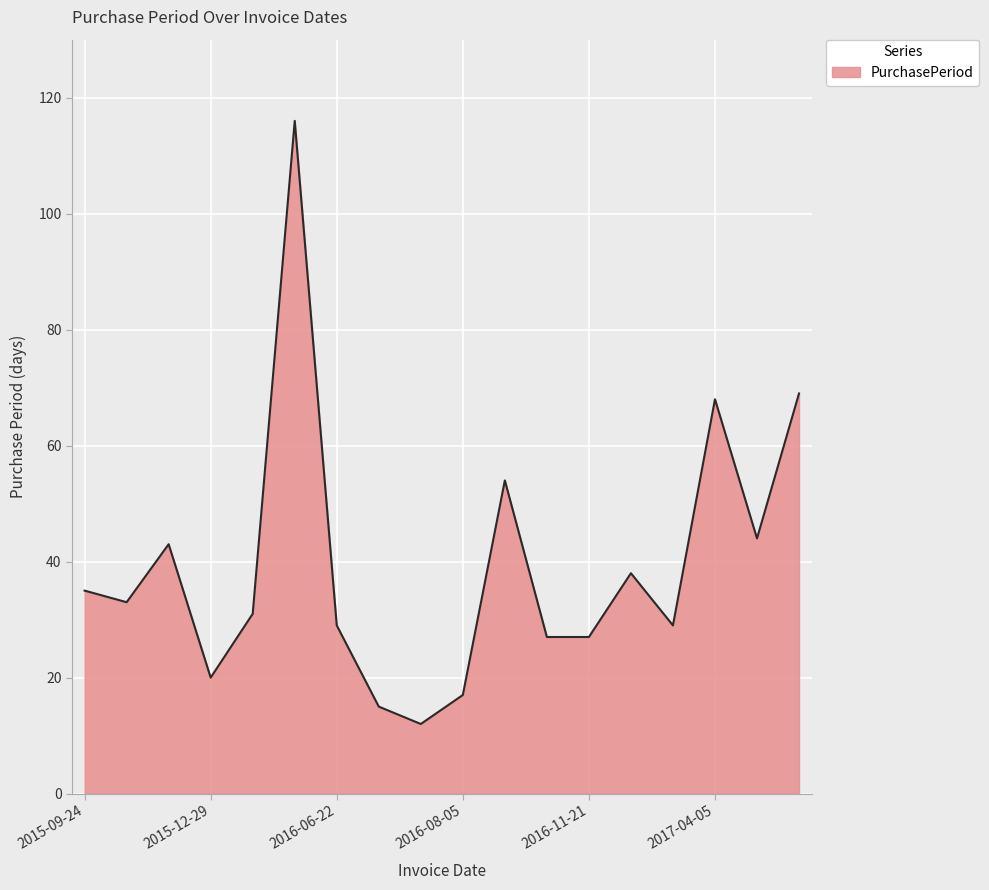

What is the difference between the maximum and minimum values?

104